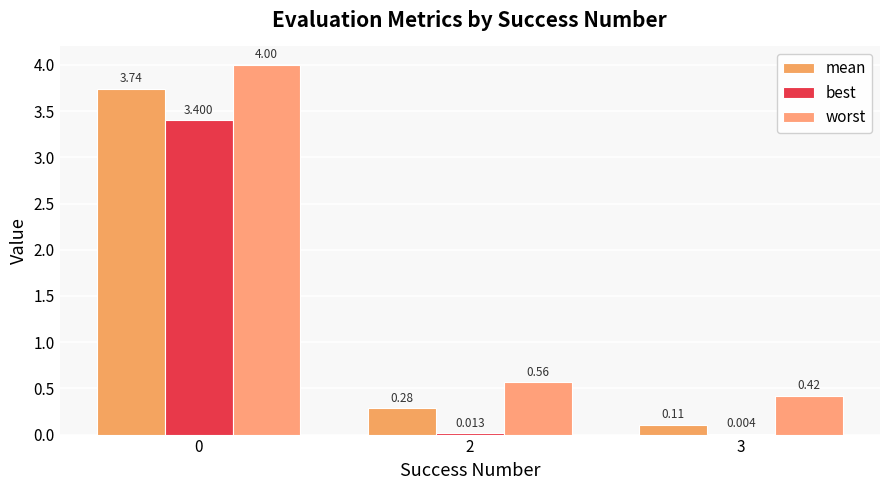

How many data points does each series have?

3